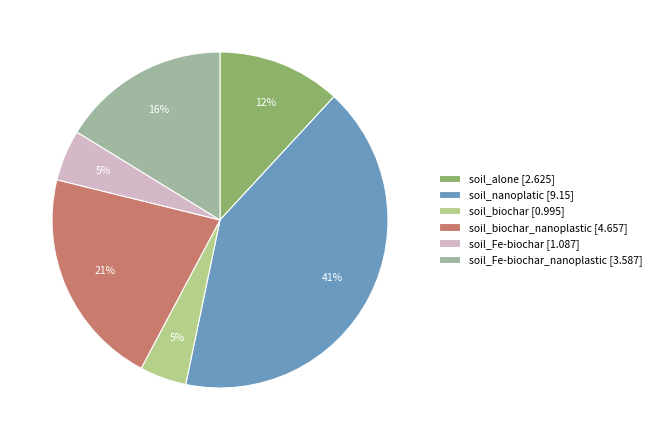

To the nearest percent, what is the average slice percentage?

17%